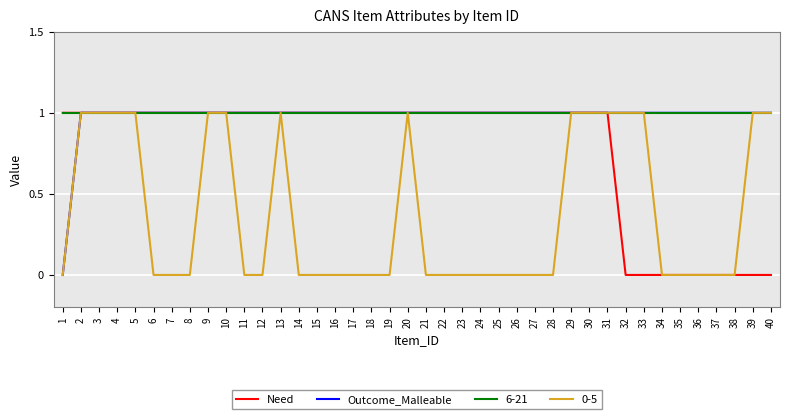

Is the value of Outcome_Malleable at 32 greater than the value of Need at 32?

Yes